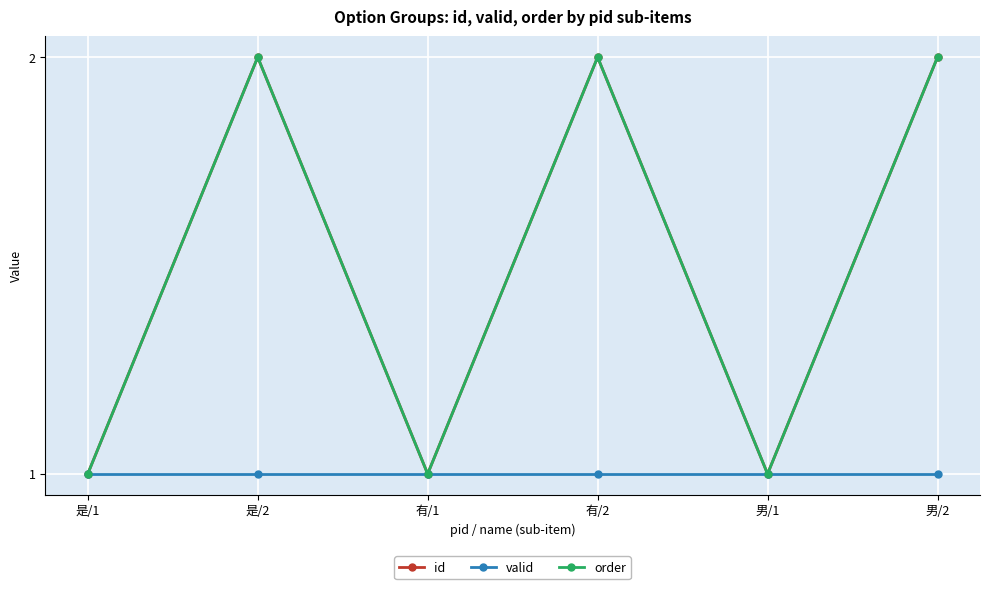

Does the chart have visible grid lines?

Yes